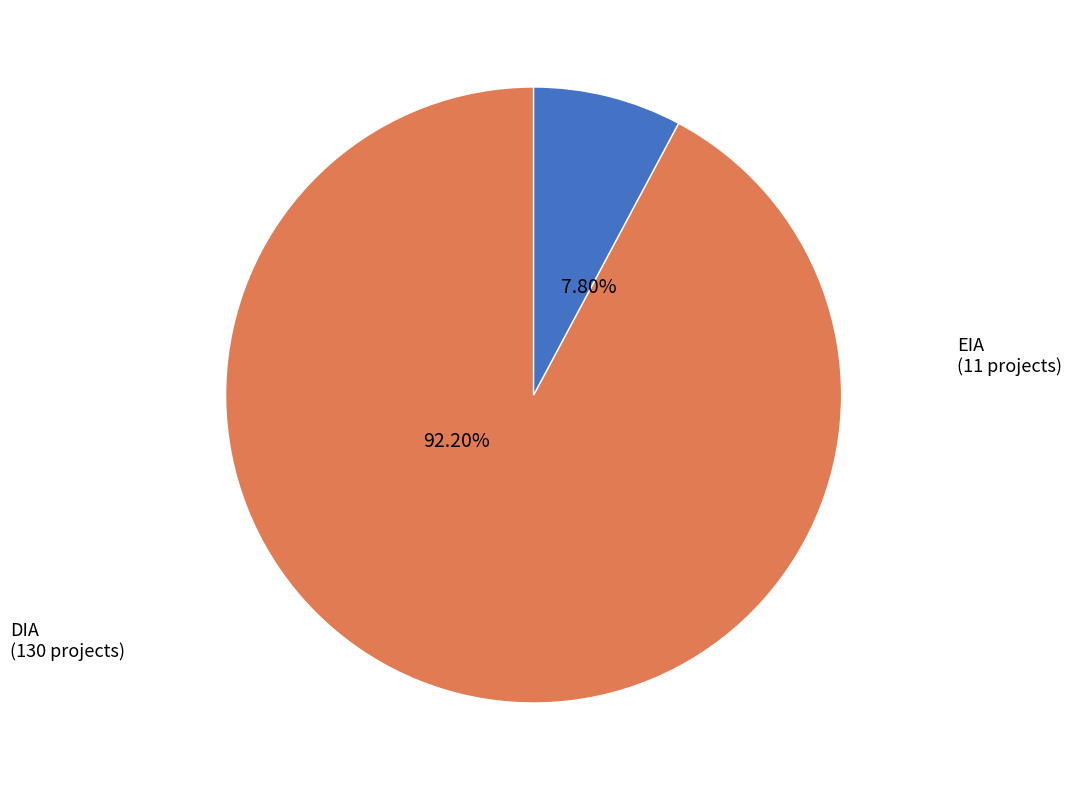

Between DIA and EIA, which is larger?

DIA